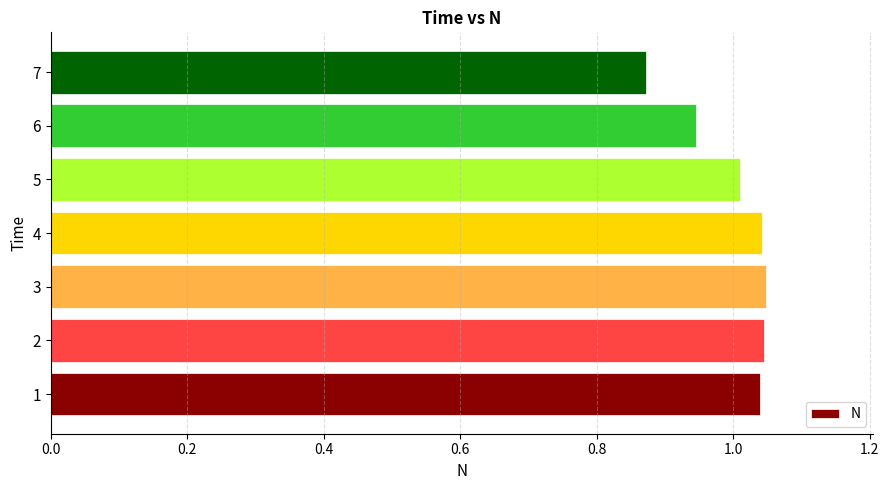

What is the sum of all values?

7.0